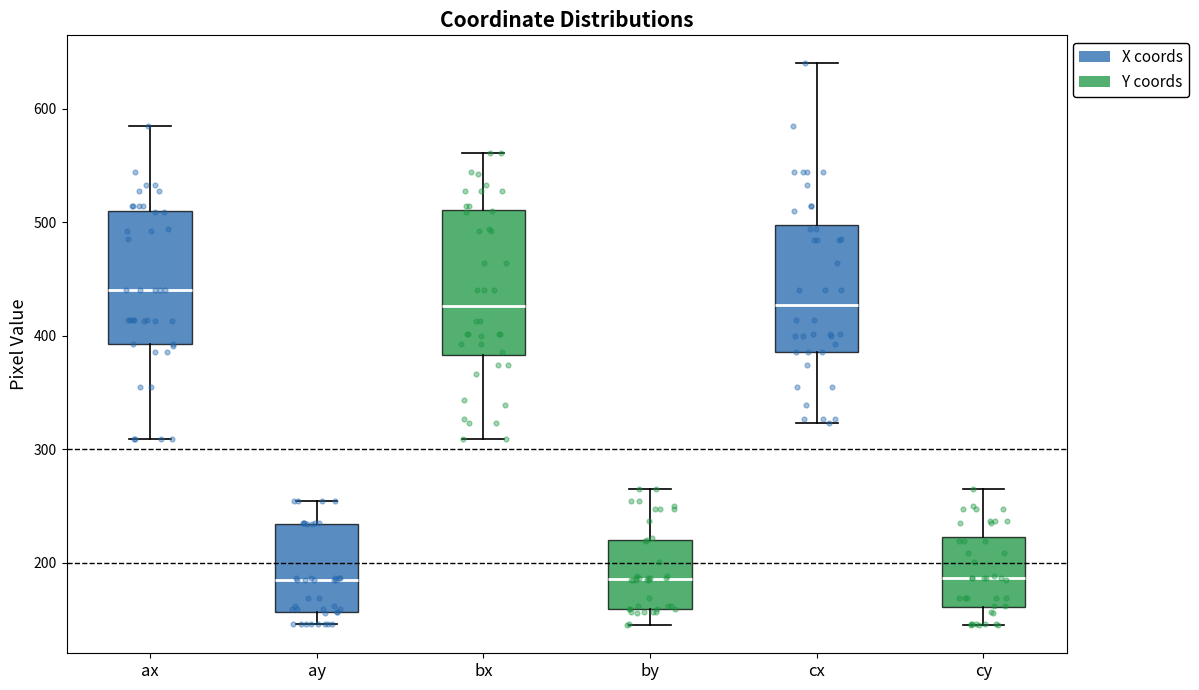

Where does the lower whisker of the box for cx end on the y-axis? The values are not printed on the chart, so give them approximately, as read against the axis.

320